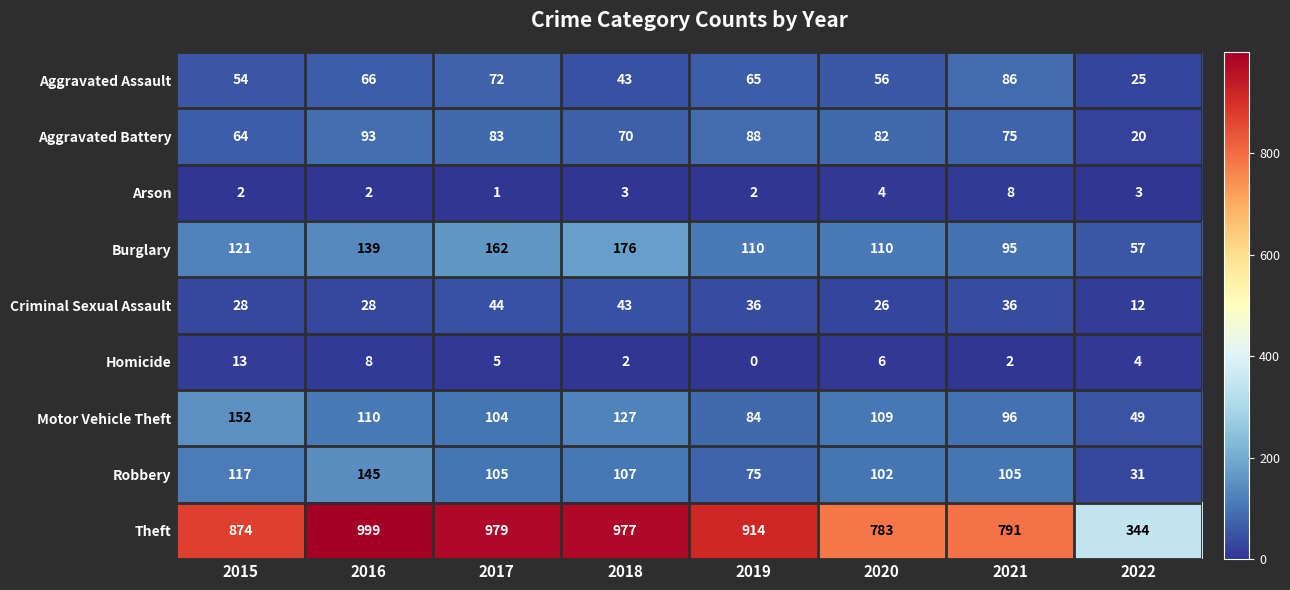

What is the average value of the Aggravated Battery series?

72